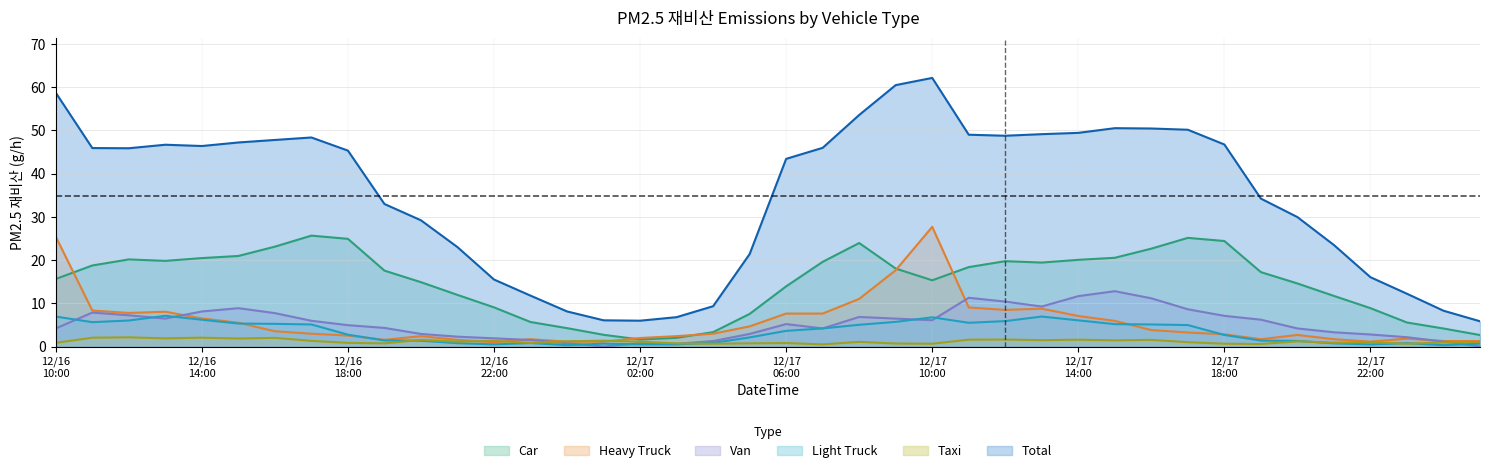

Which series has the largest total across all categories?

Total